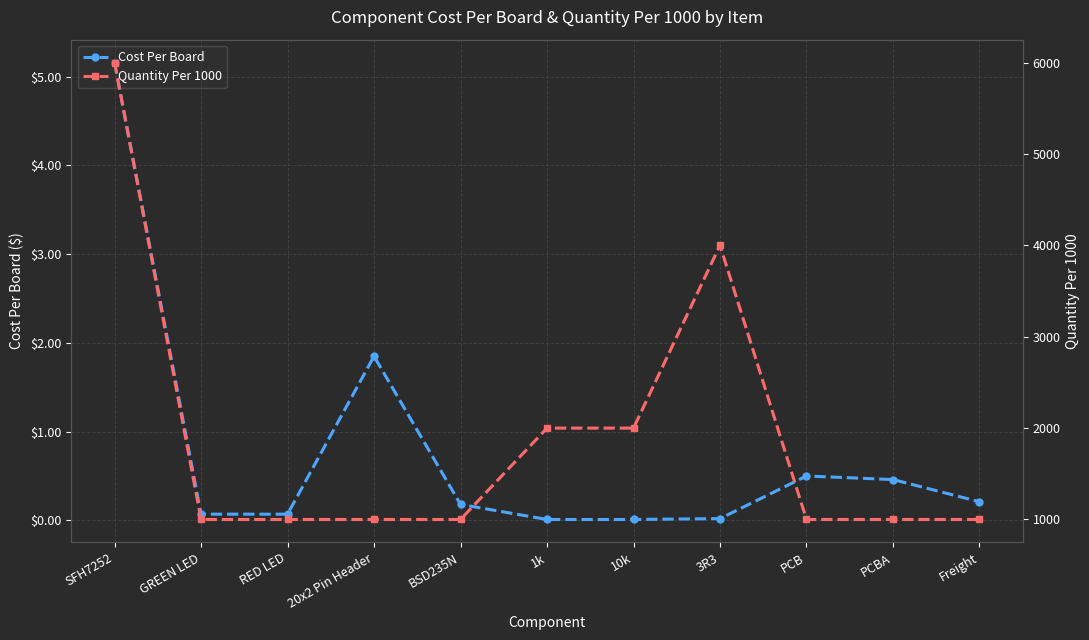

The value of Quantity Per 1000 at 1k is 563.8. True or false?

False